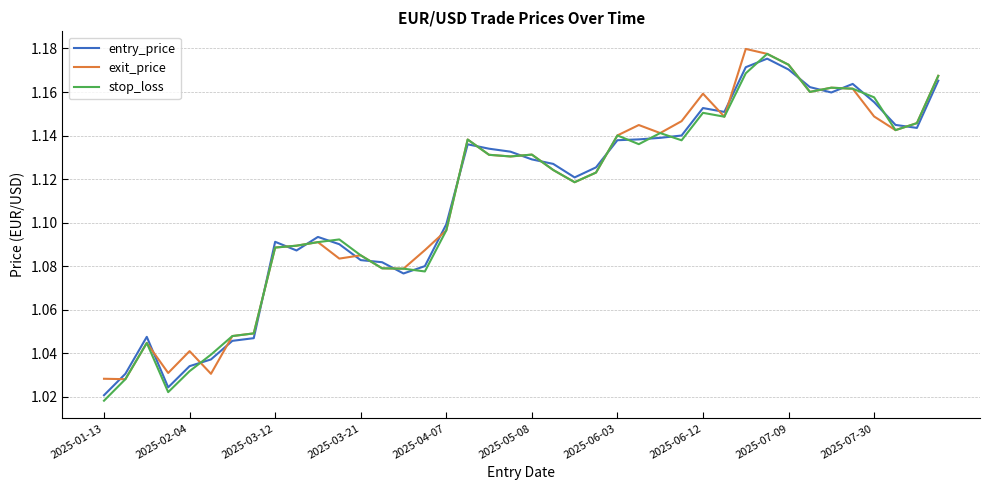

True or false: exit_price and entry_price intersect in this chart.

True